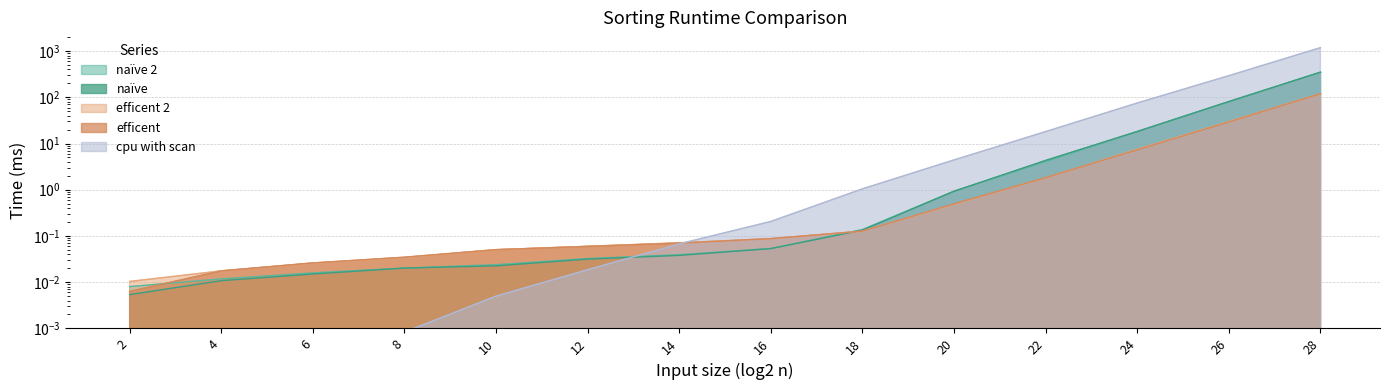

Between 14 and 4, which is larger?

14